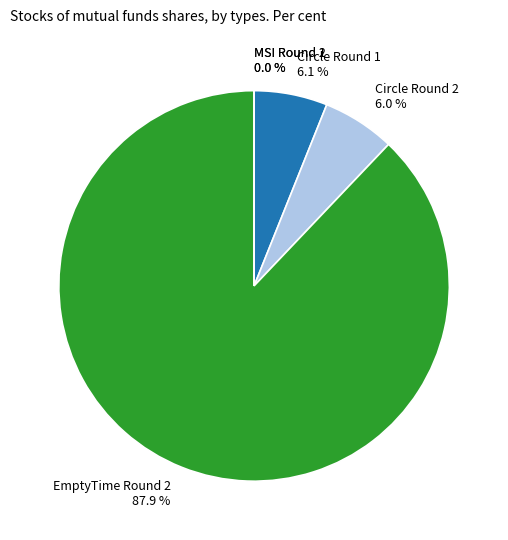

To the nearest percent, what is the difference between the EmptyTime Round 2 and Circle Round 1 slice percentages?

82%